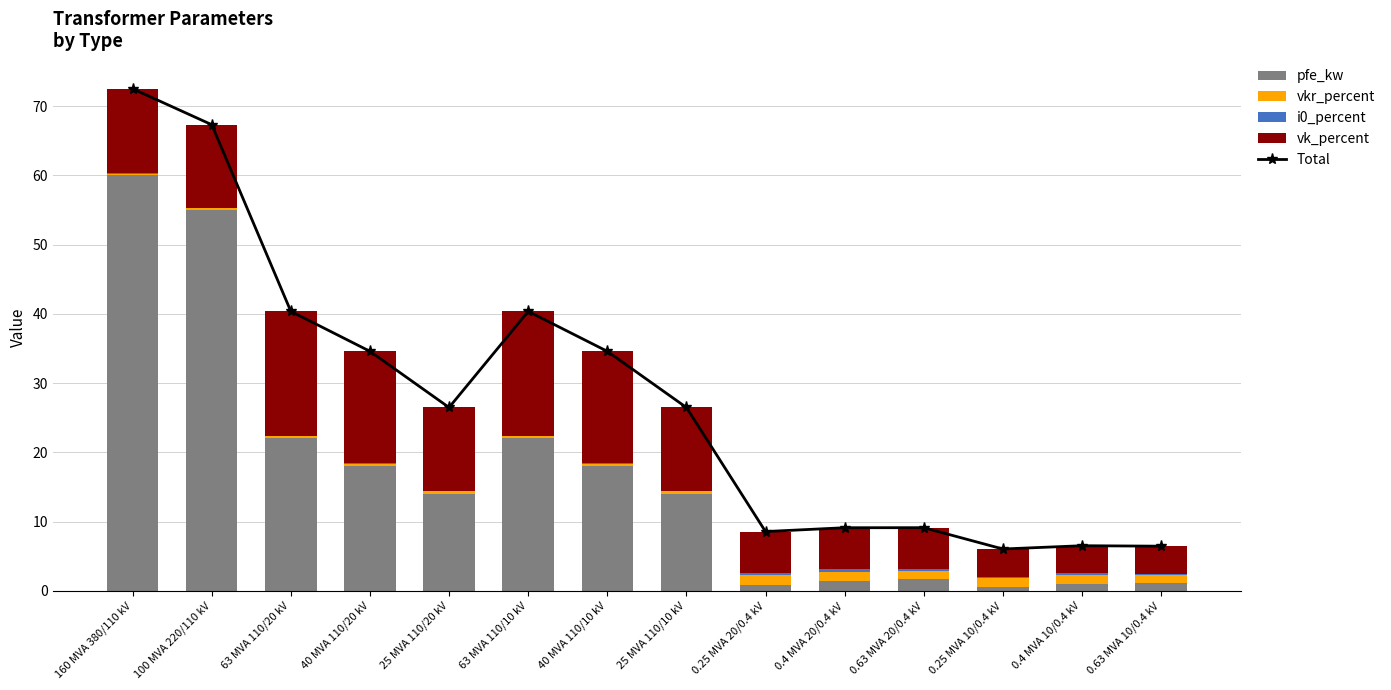

Is the value of pfe_kw at 25 MVA 110/10 kV greater than the value of Total at 63 MVA 110/20 kV?

No